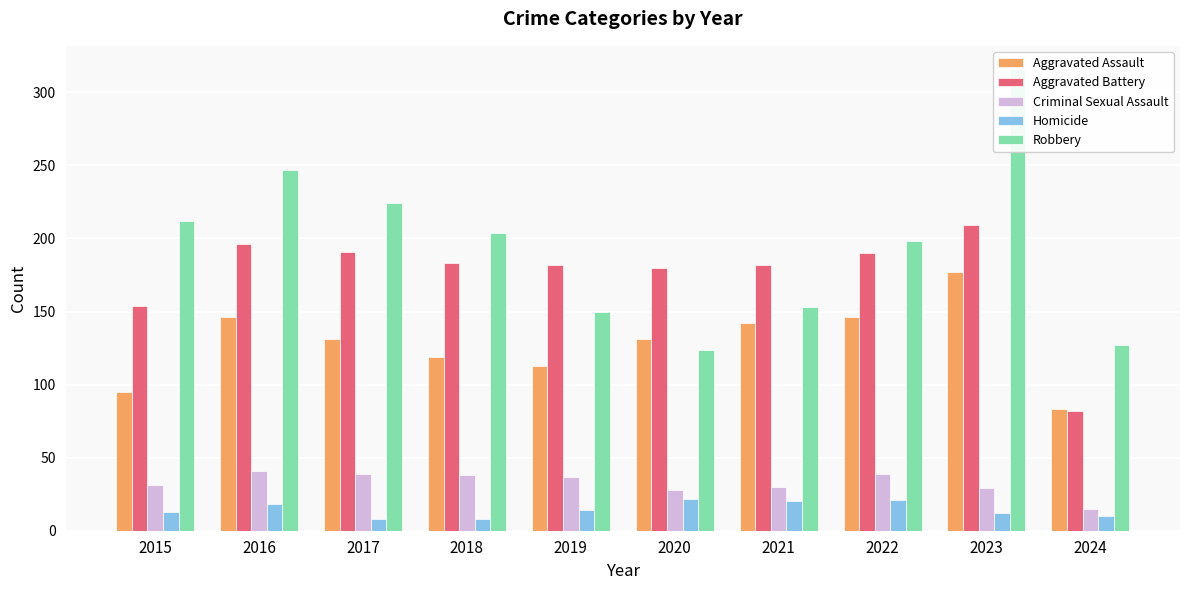

Reading left to right, extract all data points from this chart.

Aggravated Assault: 95	146	131	119	113	131	142	146	177	83
Aggravated Battery: 154	196	191	183	182	180	182	190	209	82
Criminal Sexual Assault: 31	41	39	38	37	28	30	39	29	15
Homicide: 13	18	8	8	14	22	20	21	12	10
Robbery: 212	247	224	204	150	124	153	198	316	127